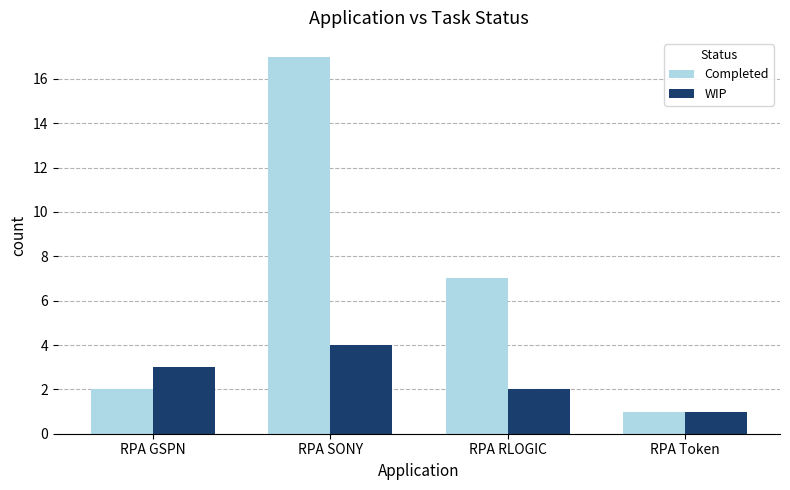

How many groups of bars are there?

4